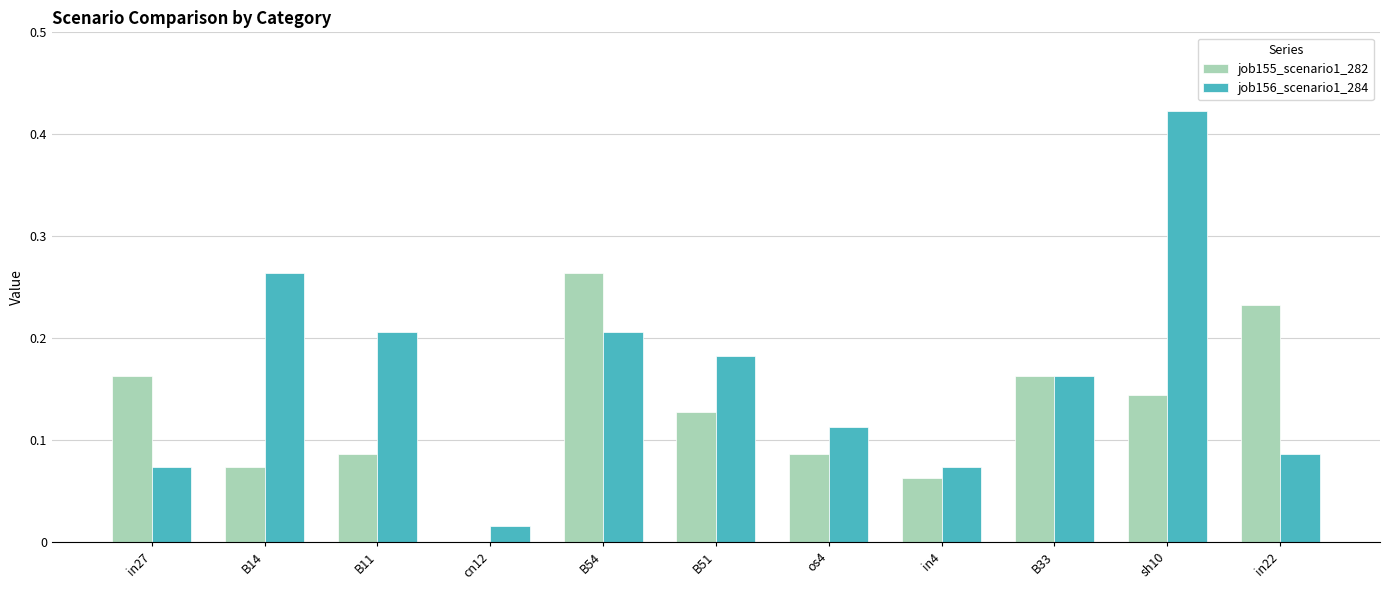

Is it true that job156_scenario1_284 equals 0.3 at sh10?

False